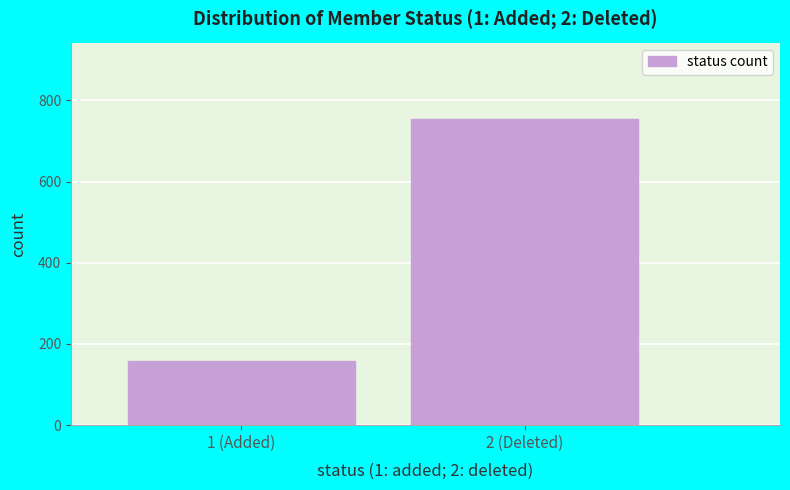

Reading right to left, what are all the values shown in this chart?

2 (Deleted)=754	1 (Added)=159